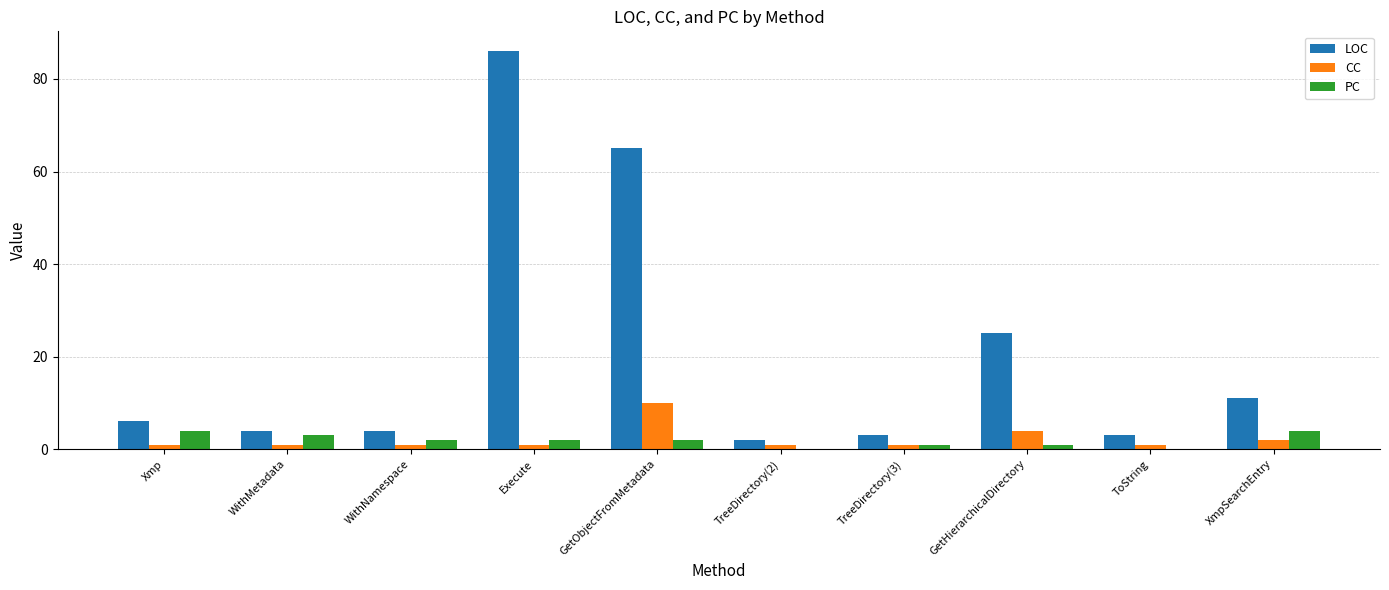

Is it true that LOC equals 11 at XmpSearchEntry?

True